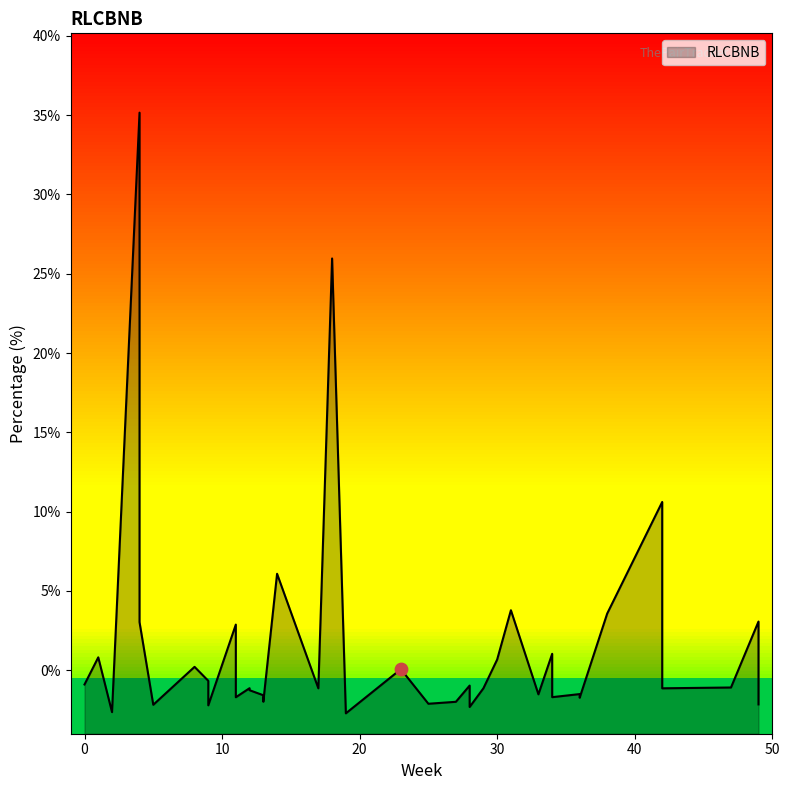

Between 5 and 49, which is larger?

49